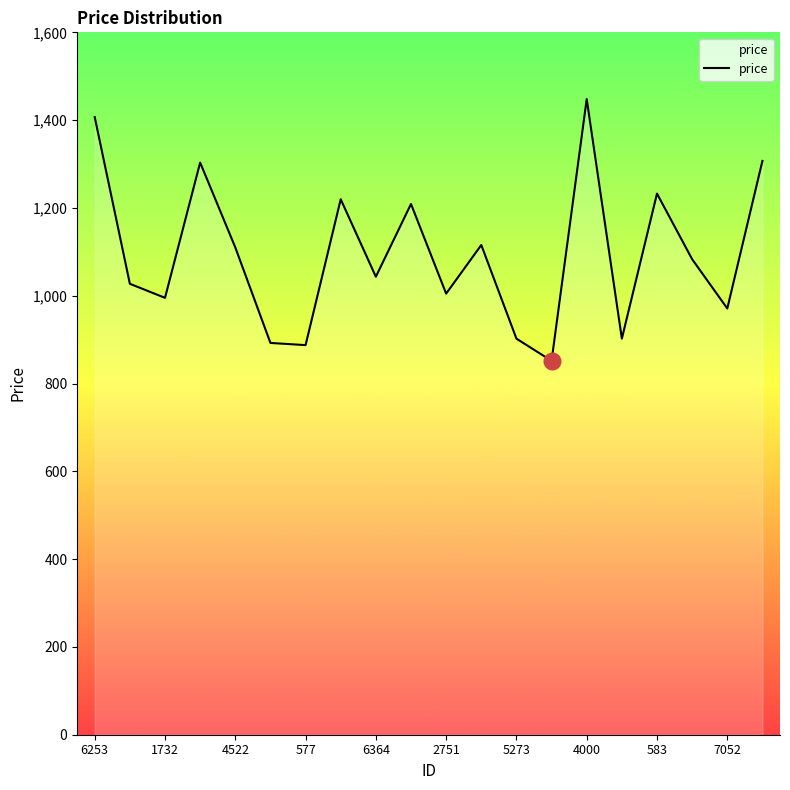

How many values exceed 1083?

10